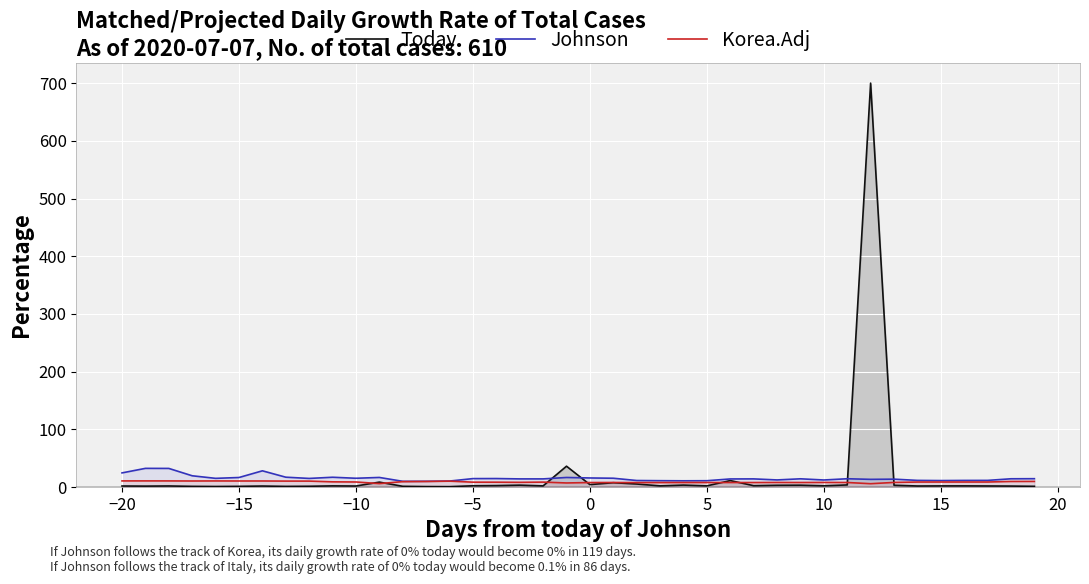

What are all the series names shown in the legend?

Today, Johnson, Korea.Adj